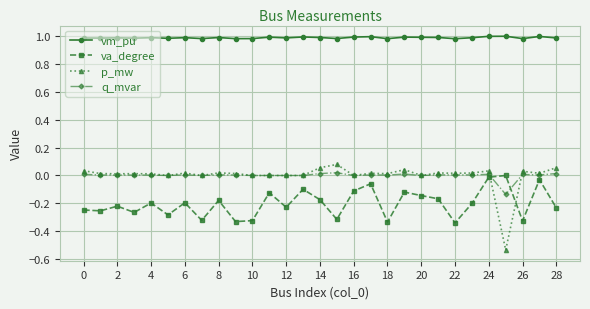

Which series has the largest range (max minus min)?

p_mw